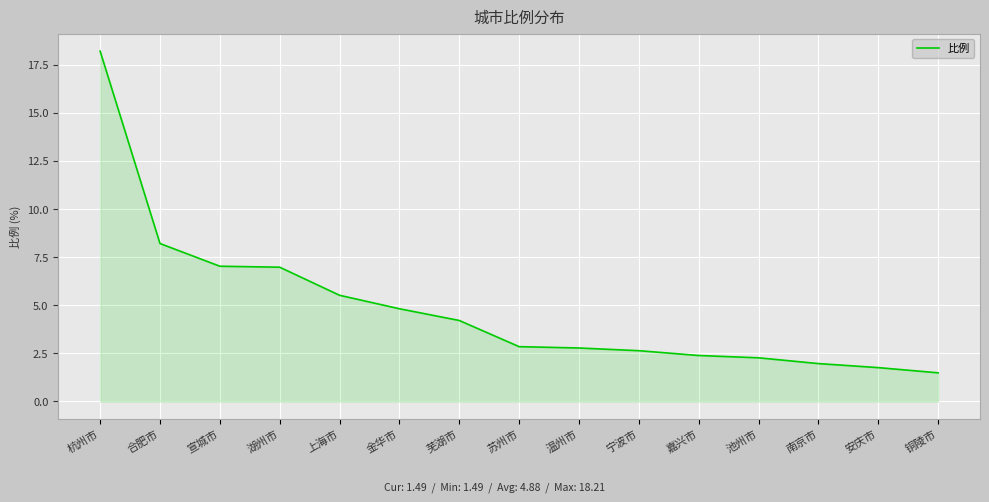

What position from the right is 铜陵市?

1